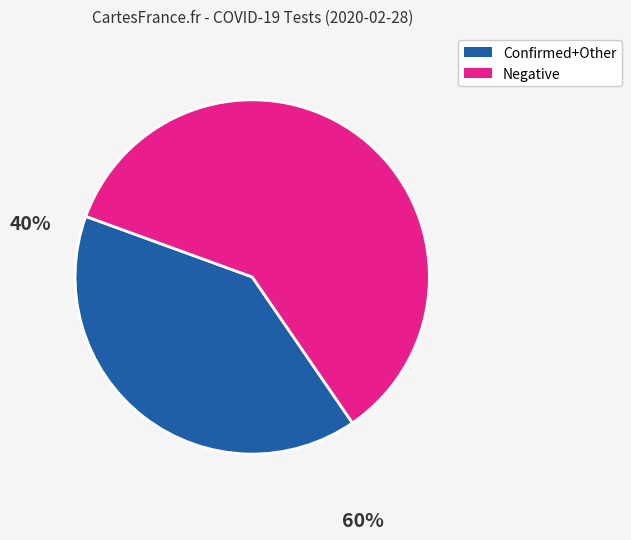

Does any single category account for the majority?

Yes